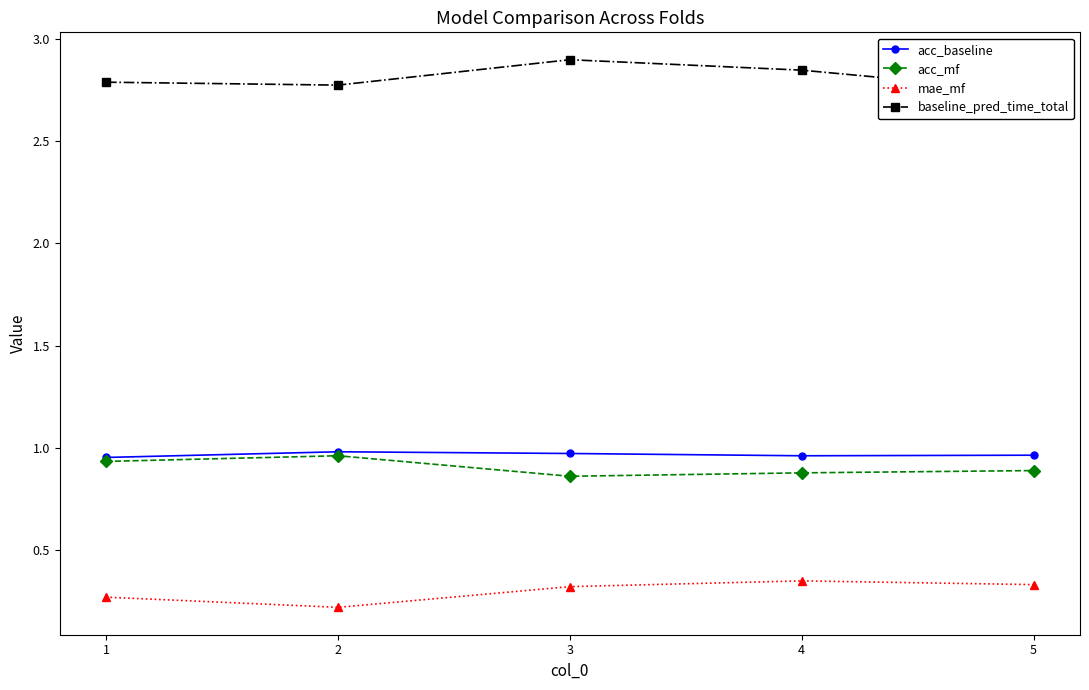

Reading left to right, extract all data points from this chart.

acc_baseline: 1.0	1.0	1.0	1.0	1.0
acc_mf: 0.9	1.0	0.9	0.9	0.9
mae_mf: 0.3	0.2	0.3	0.3	0.3
baseline_pred_time_total: 2.8	2.8	2.9	2.8	2.7